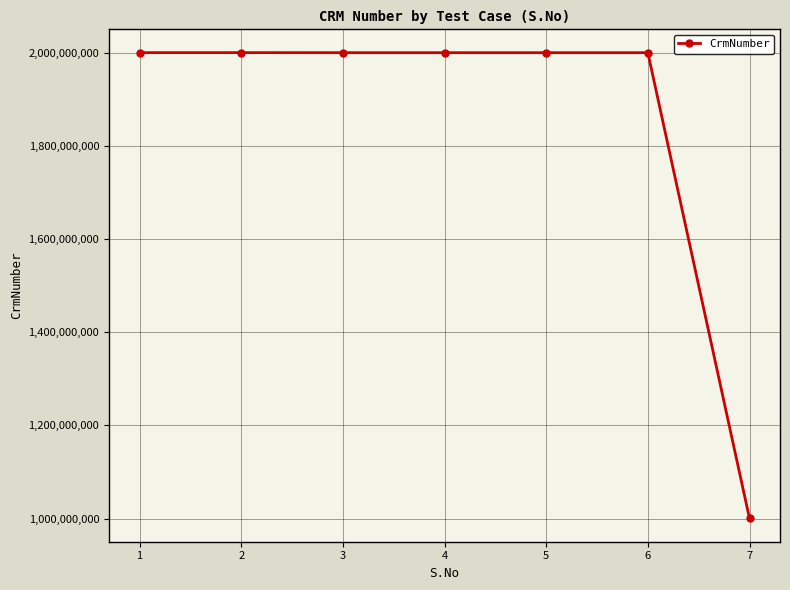

What is the value of the 6th point from the left?

2000363384